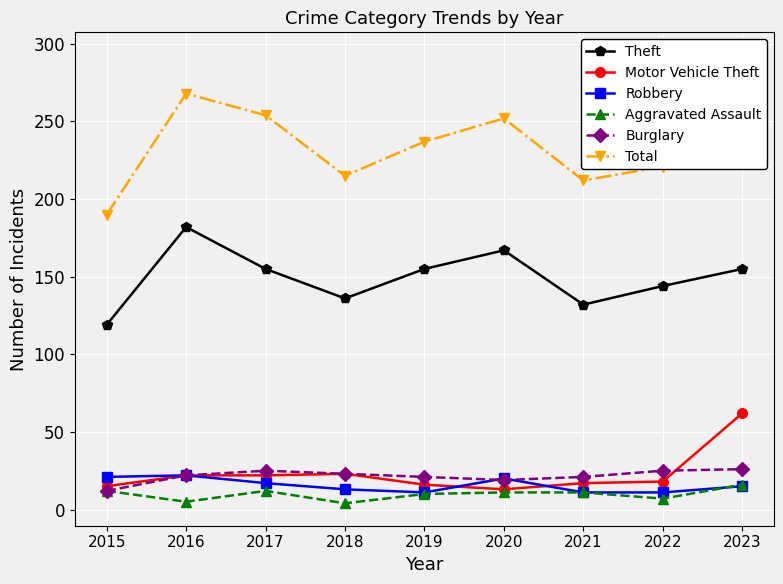

At how many categories does at least one series exceed 161?

9